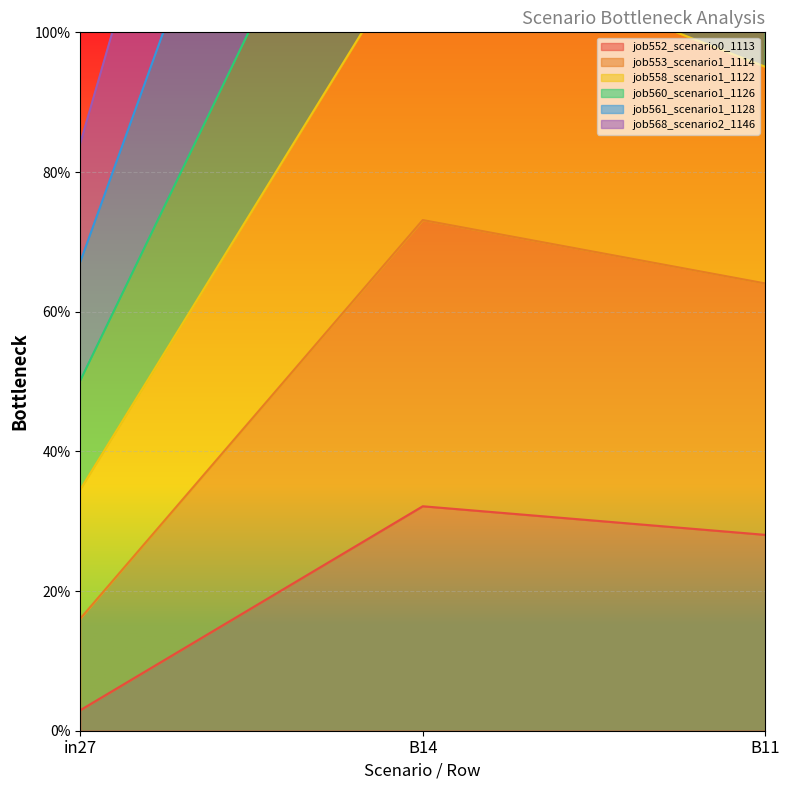

What is the value of the job561_scenario1_1128 point at the 2nd from the left?

2.0